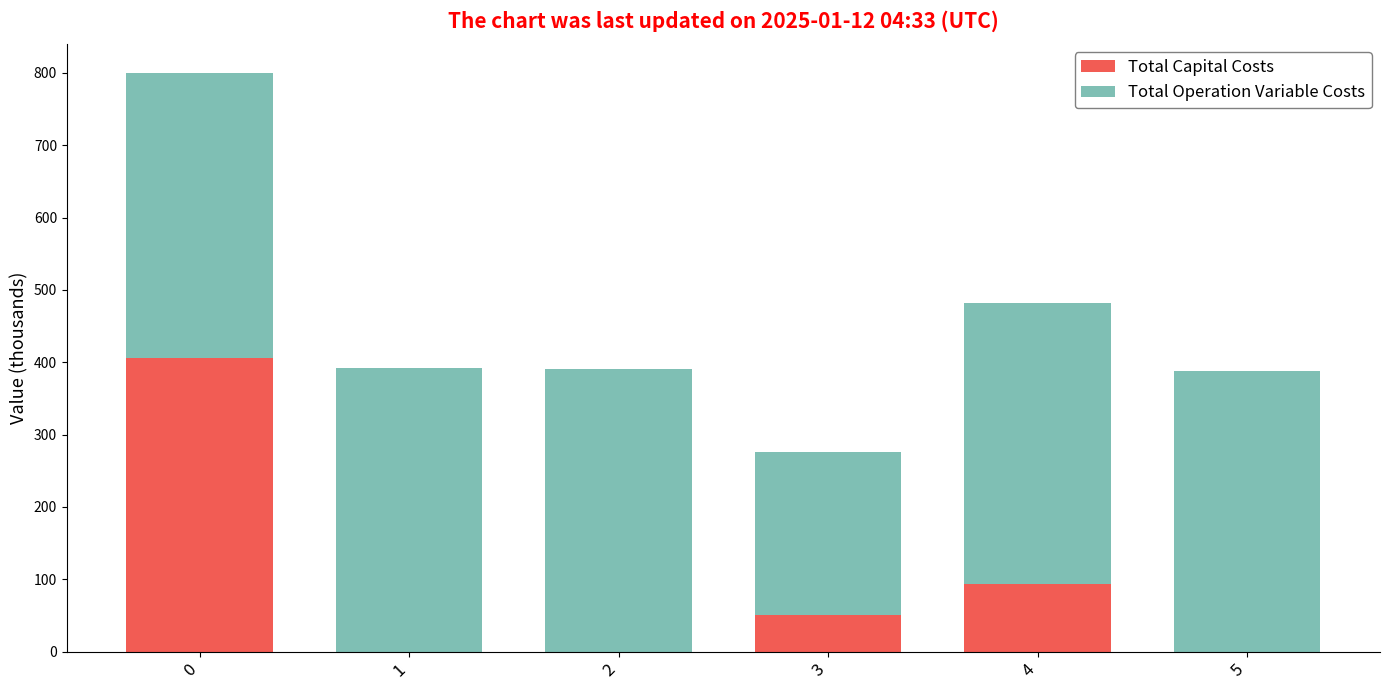

What is the sum of all Total Capital Costs values?

551.4